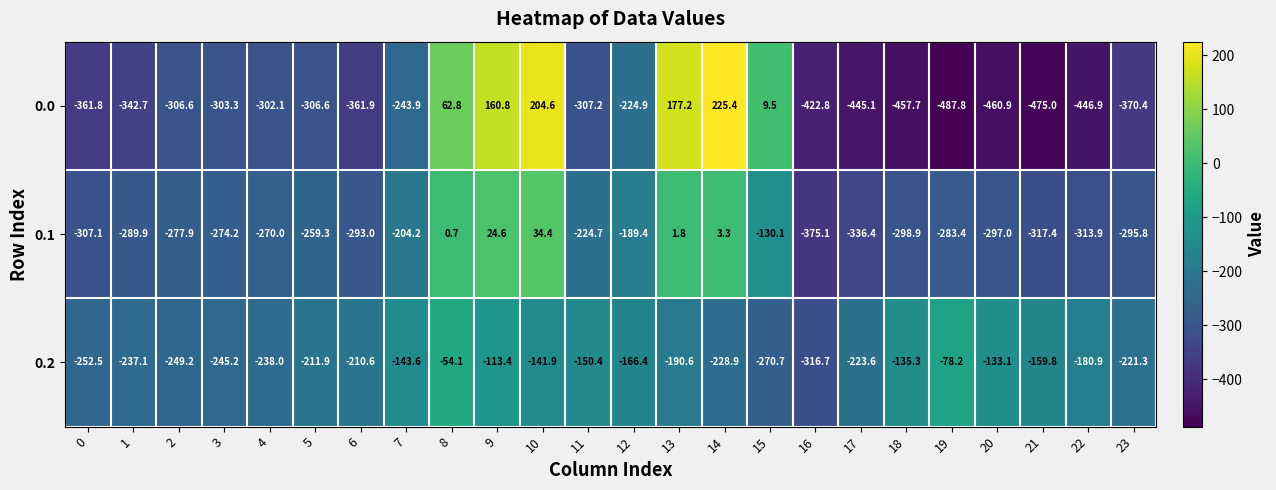

How many negative values does the 0.1 series have?

19